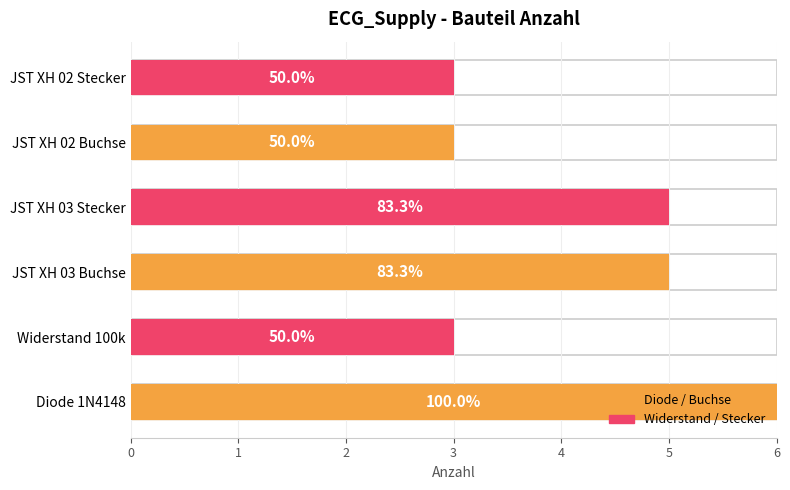

Where is the data nearest to the value 4?

Widerstand 100k